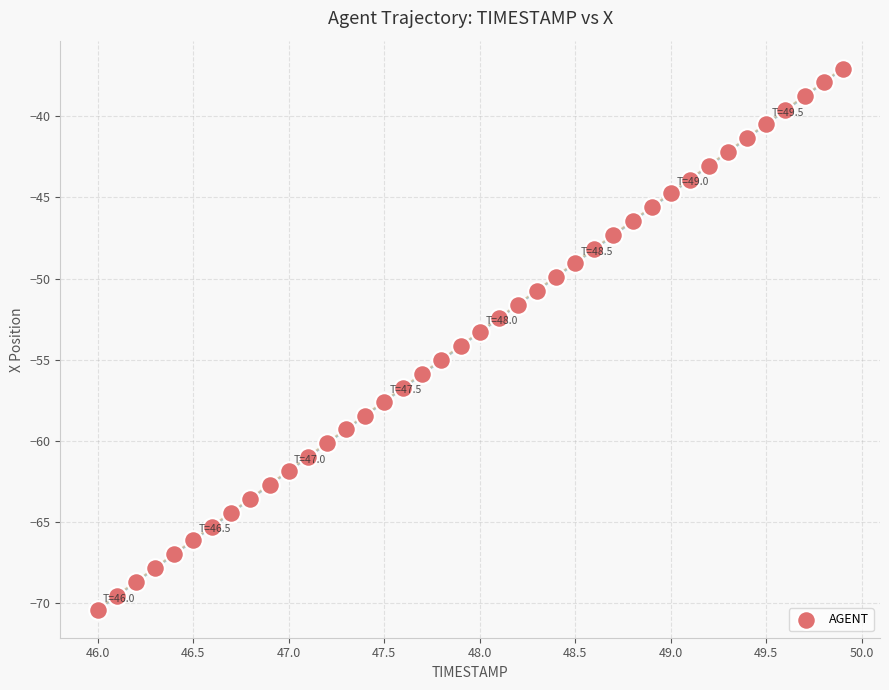

What is the range of Y values (max minus min)?

33.3